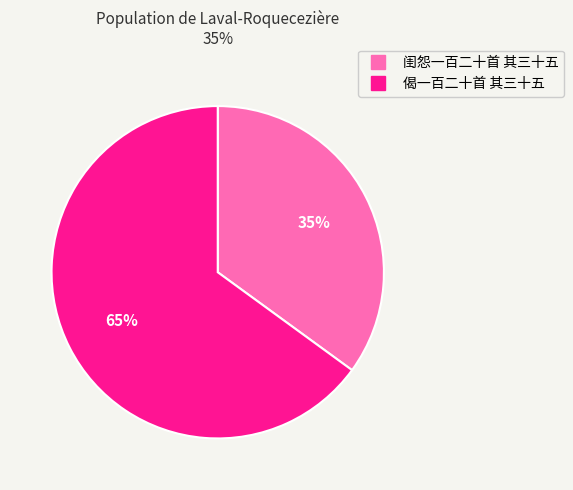

Is there any slice that represents more than half of the pie?

Yes